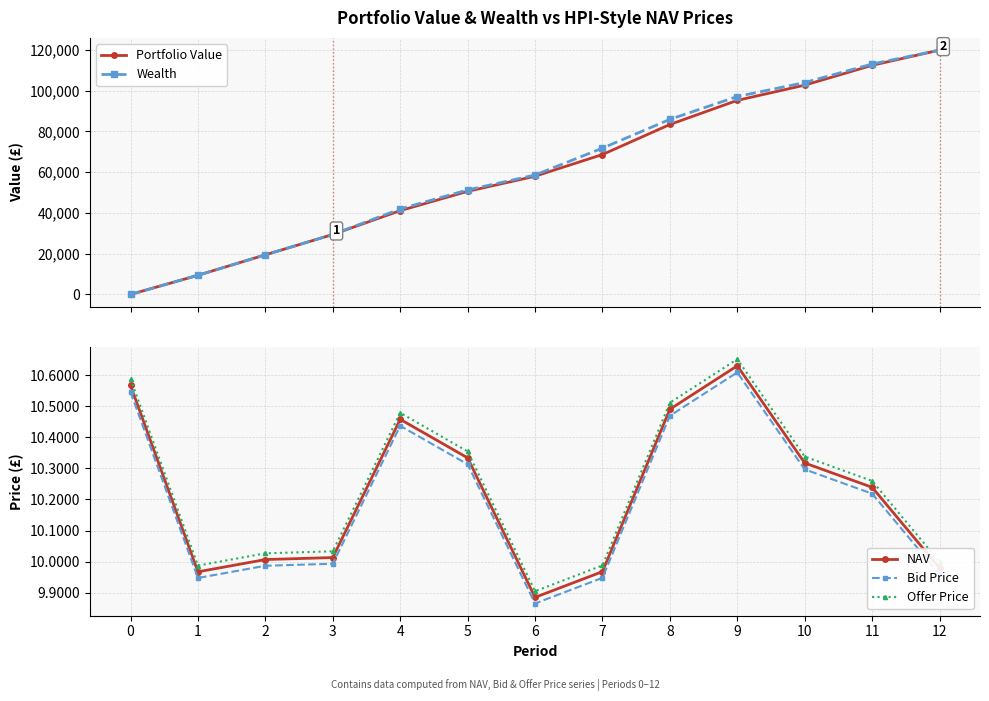

What is the difference between the maximum and minimum values in the Wealth series?

119862.2